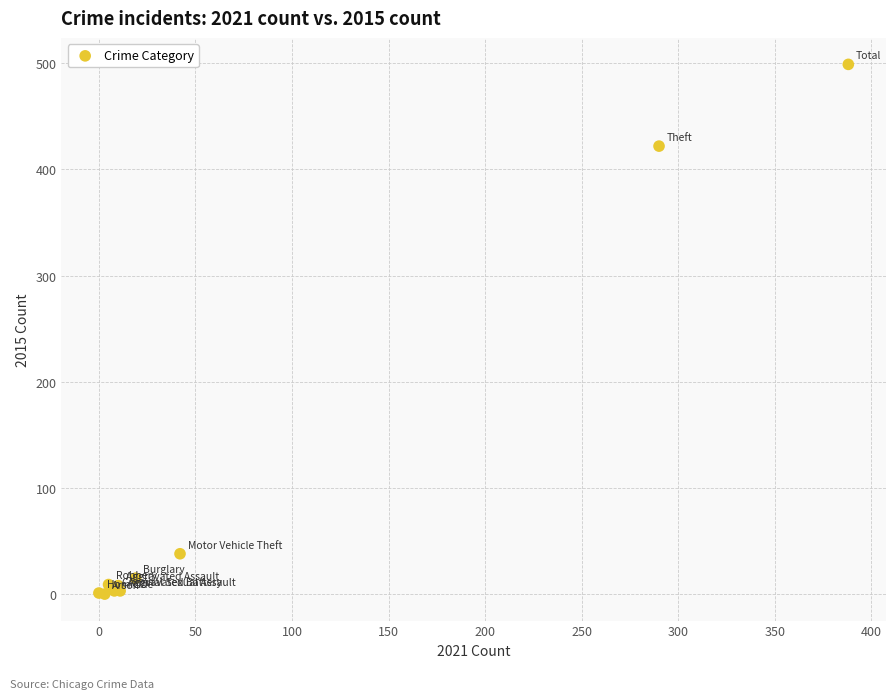

What Y value in the scatter plot is closest to 249?

422